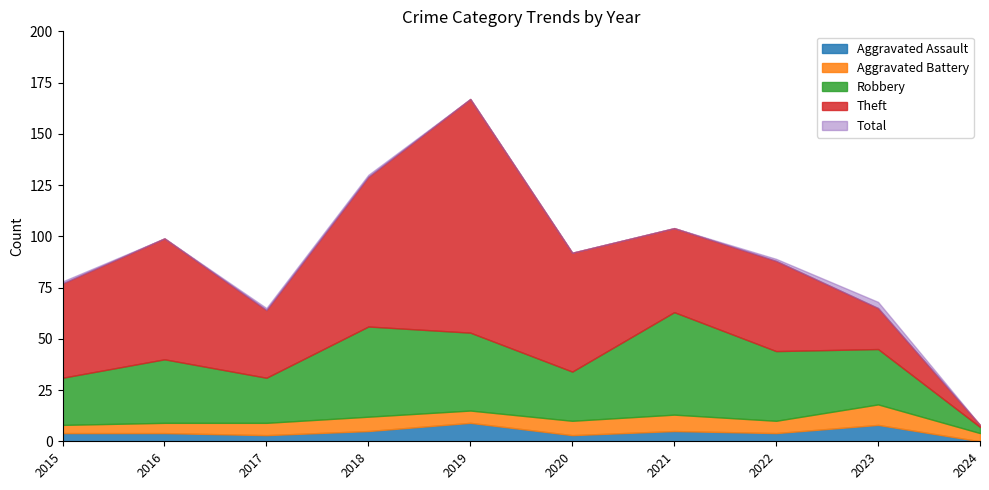

Which label corresponds to the largest value in the chart?

2019